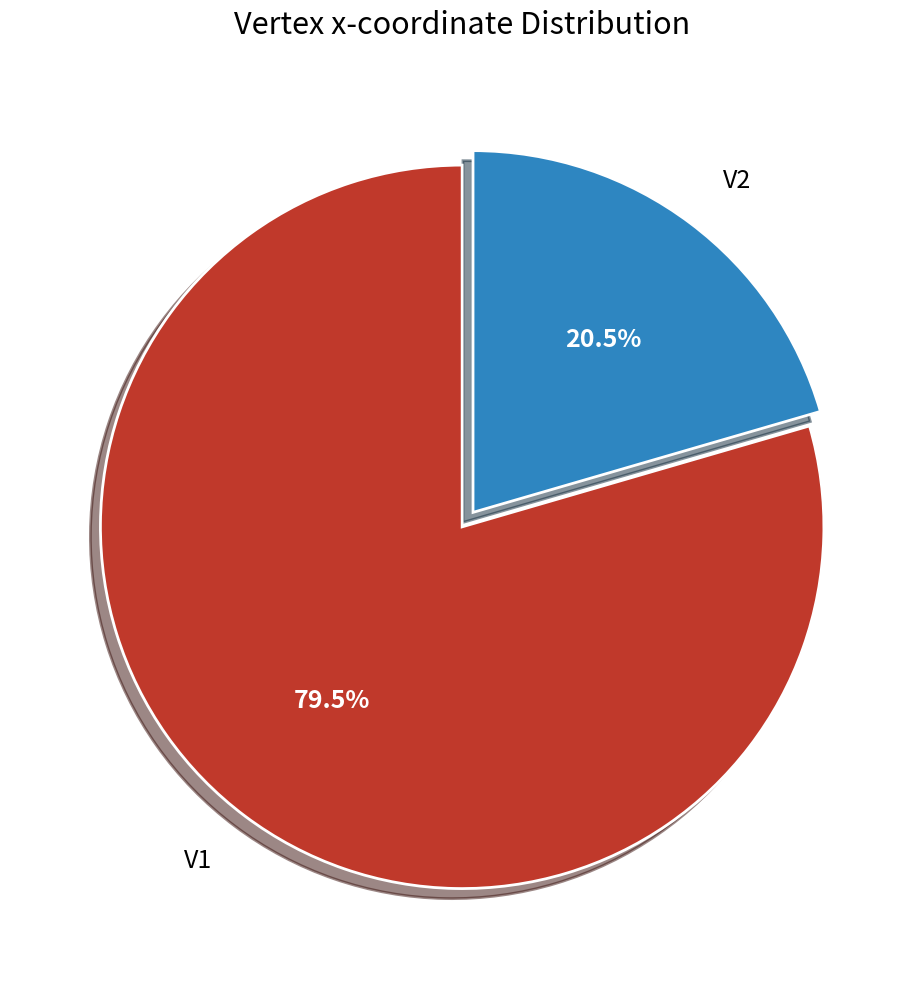

To the nearest percent, what is the average slice percentage?

50%